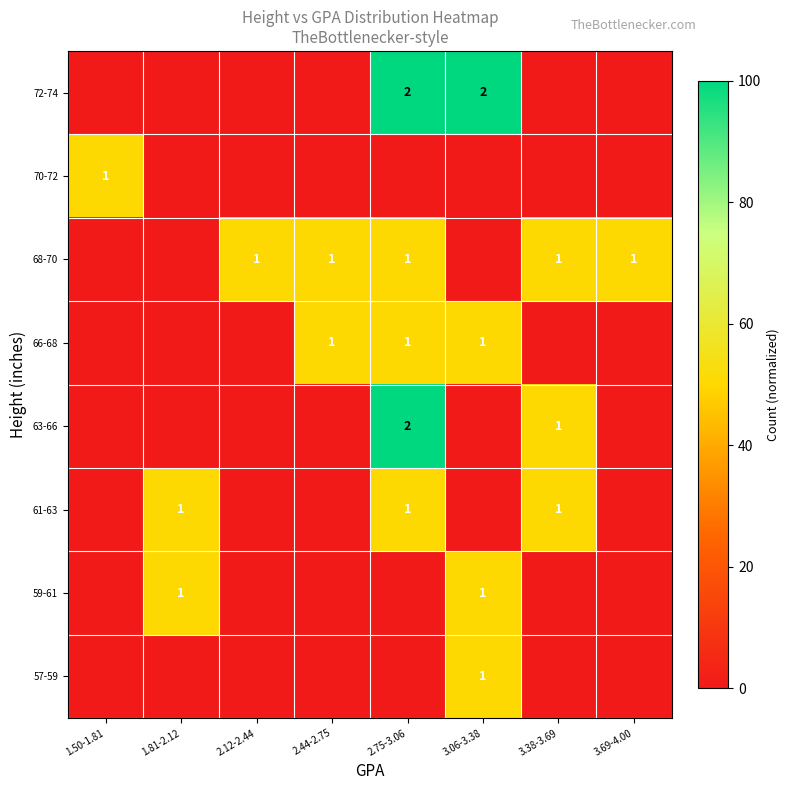

True or false: 68-70 has a value of 1 at 2.44-2.75.

True